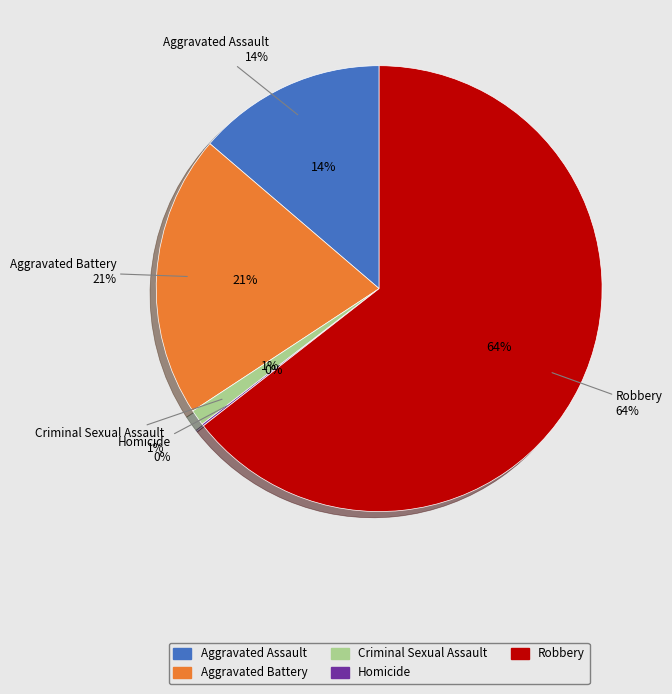

Is it true that Homicide is 0% of the pie?

True